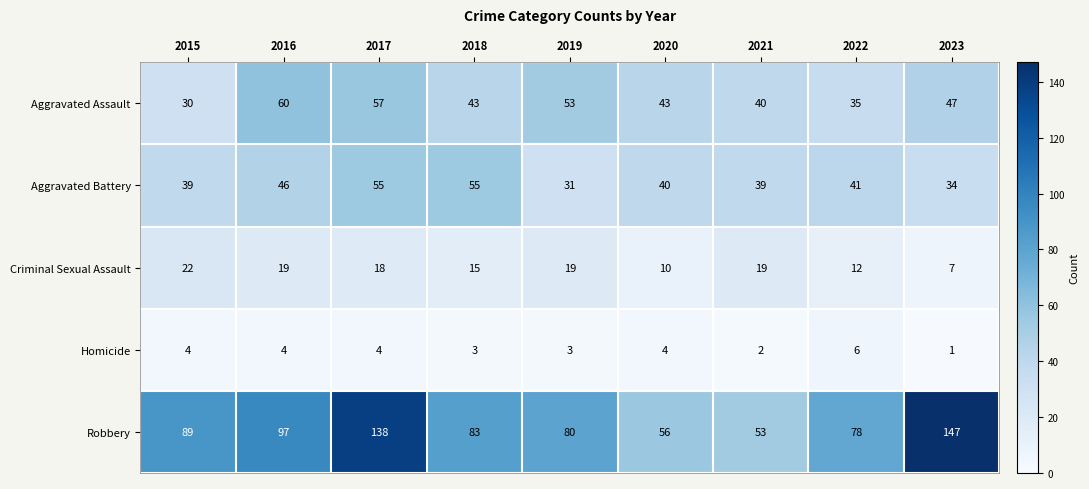

At which category does the chart reach its minimum across all series?

2023